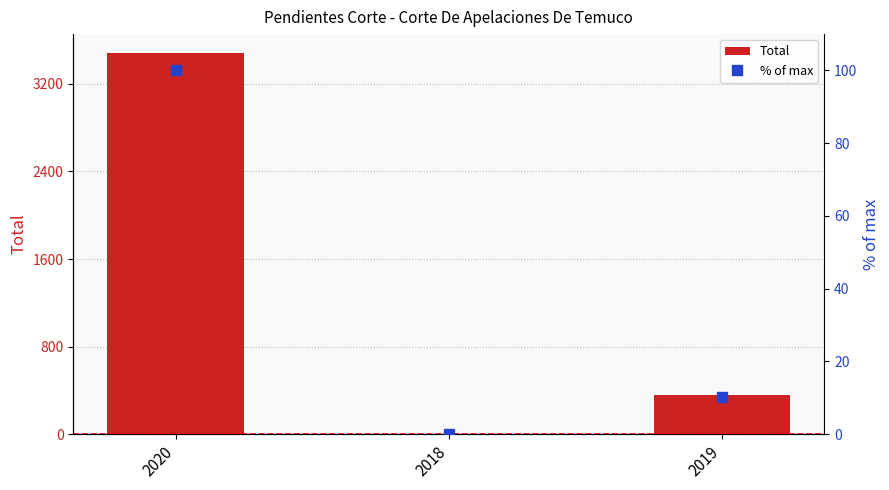

True or false: % of max has a value of 0.1 at 2018.

True